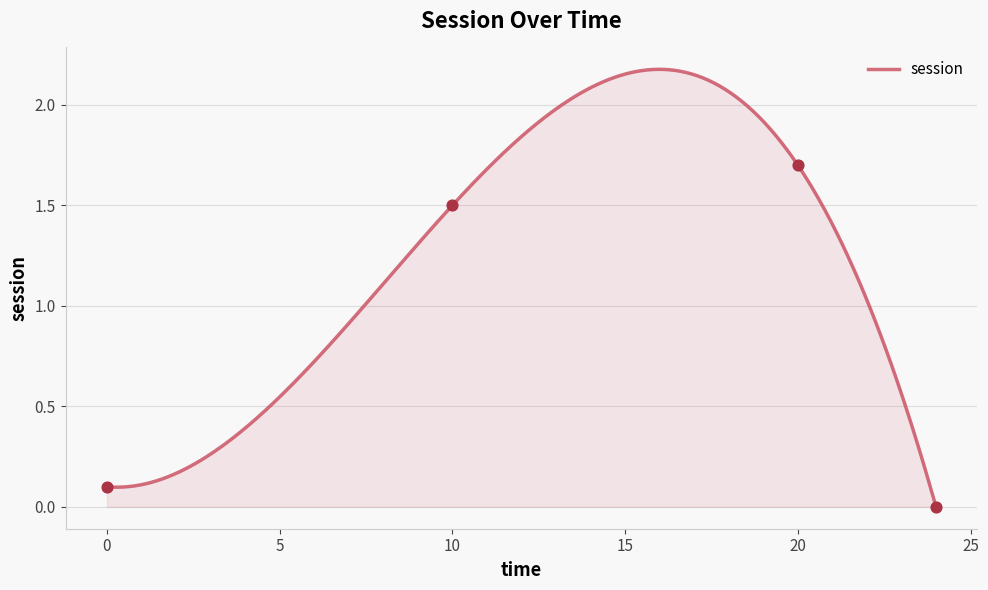

Between 24 and 10, which is larger?

10